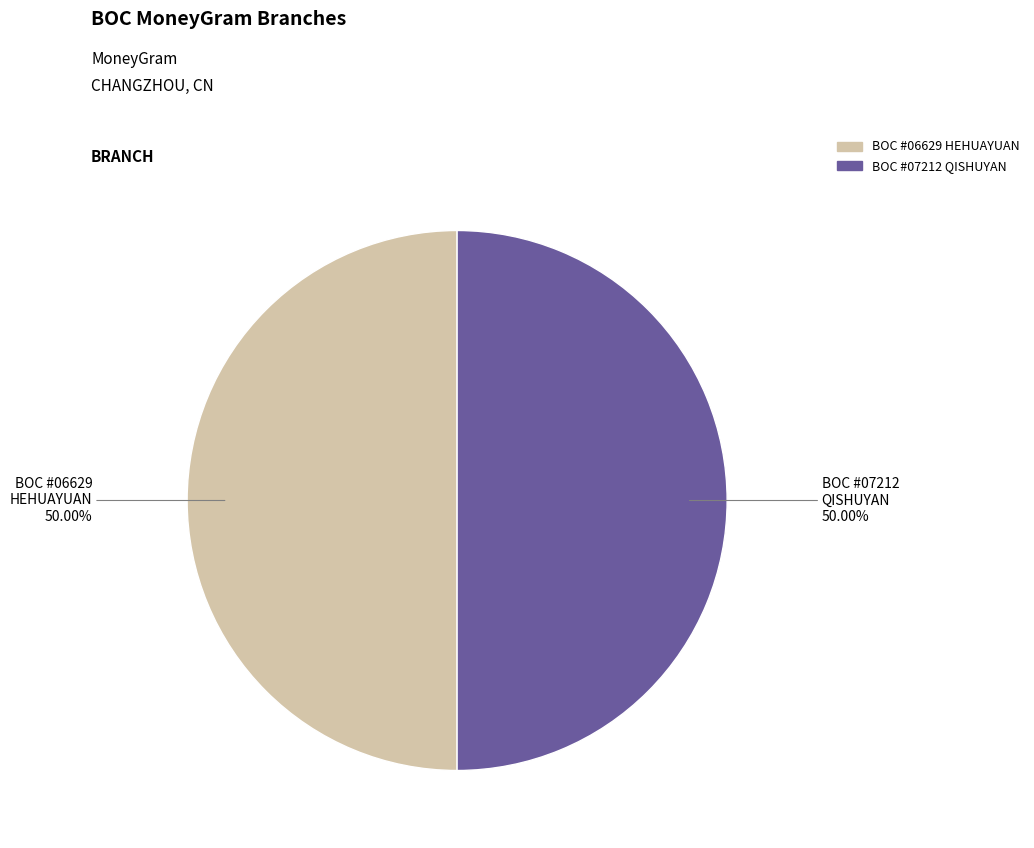

Which slice is the largest?

BOC - #07212 - JSCZ QISHUYAN SUB-BRANCH